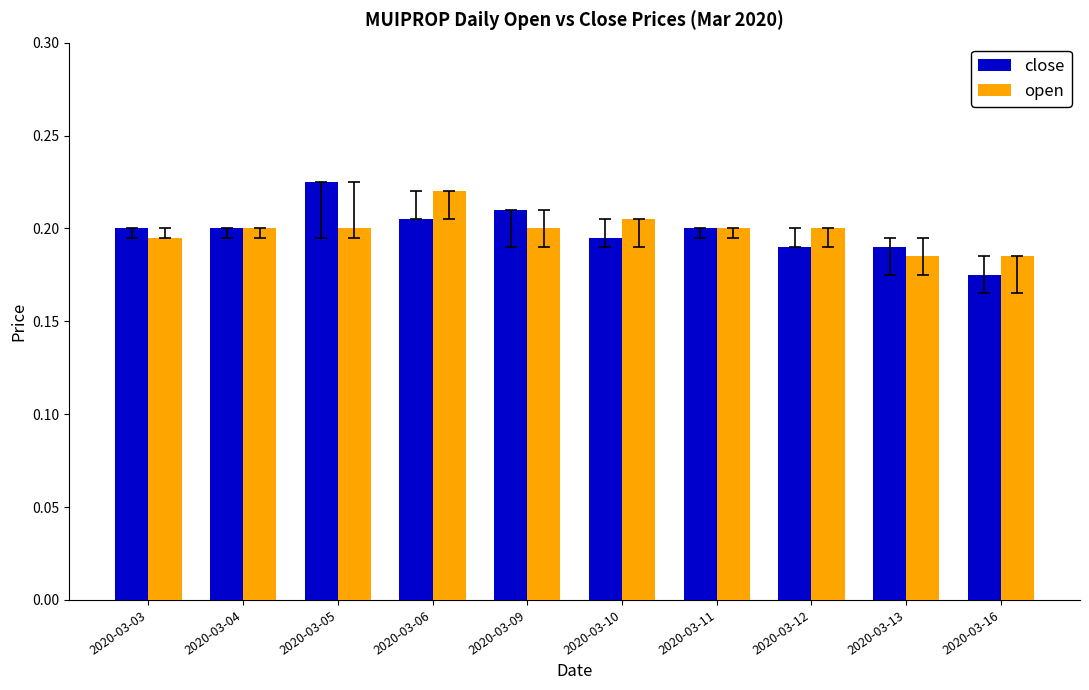

What is the total value across all series at 2020-03-12?

0.4